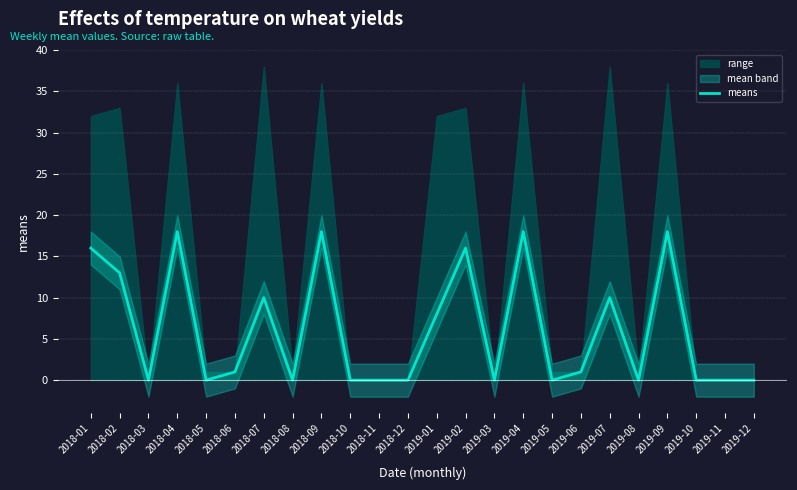

Reading right to left, extract all data points from this chart.

2019-12=0	2019-11=0	2019-10=0	2019-09=18	2019-08=0	2019-07=10	2019-06=1	2019-05=0	2019-04=18	2019-03=0	2019-02=16	2019-01=8	2018-12=0	2018-11=0	2018-10=0	2018-09=18	2018-08=0	2018-07=10	2018-06=1	2018-05=0	2018-04=18	2018-03=0	2018-02=13	2018-01=16